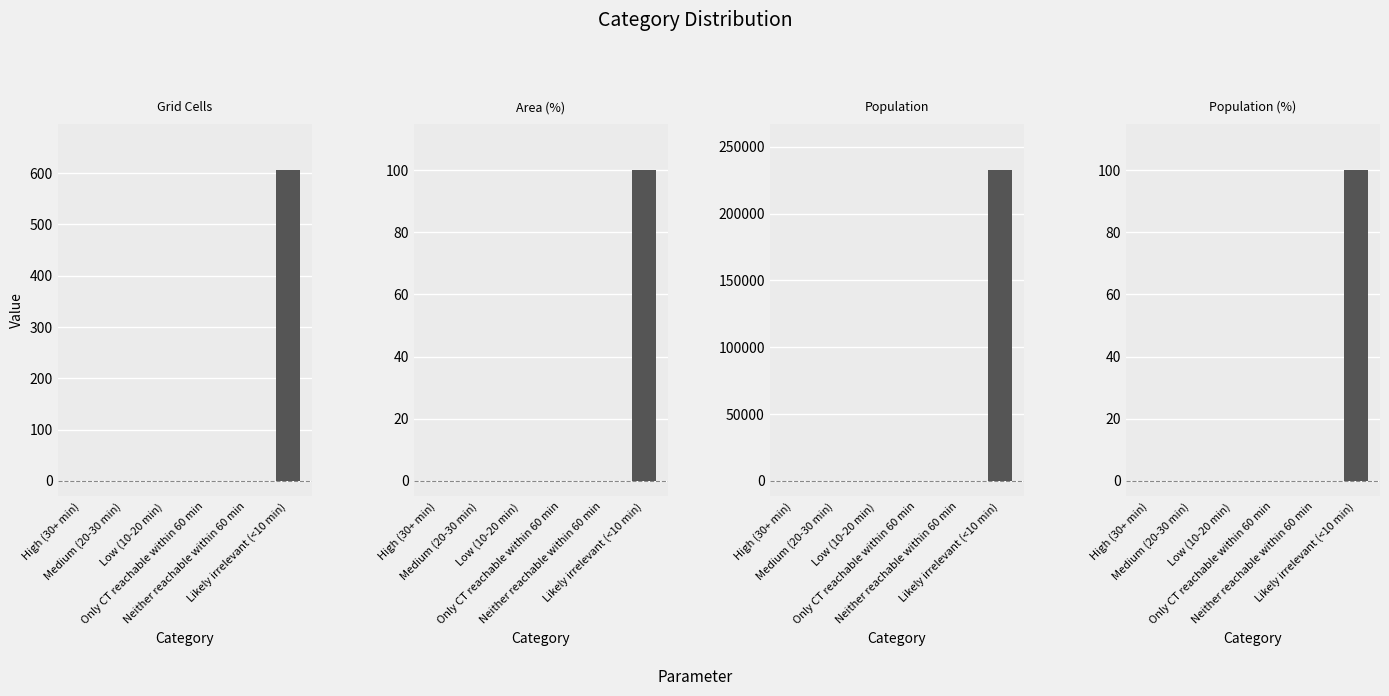

Which has a higher value, Neither reachable within 60 min or High (30+ min)?

Neither reachable within 60 min